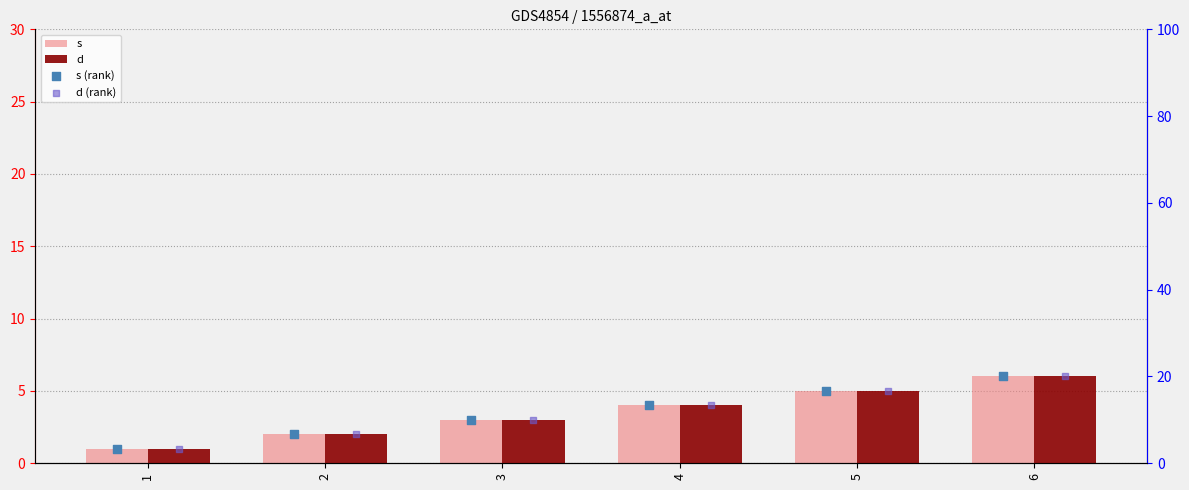

Which series has the largest total across all categories?

s (rank)